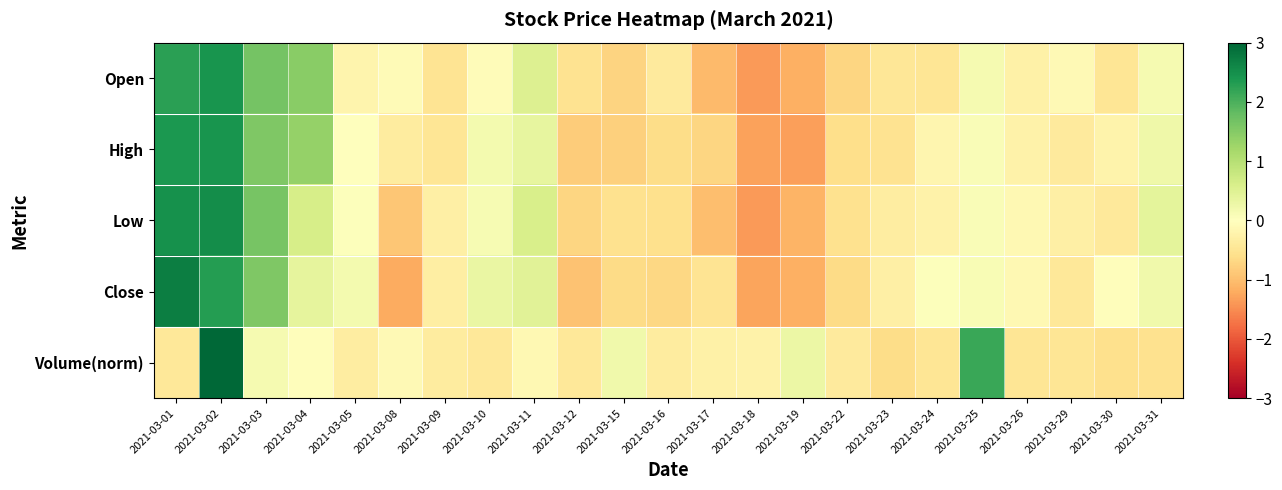

Which series has the largest total across all categories?

Low